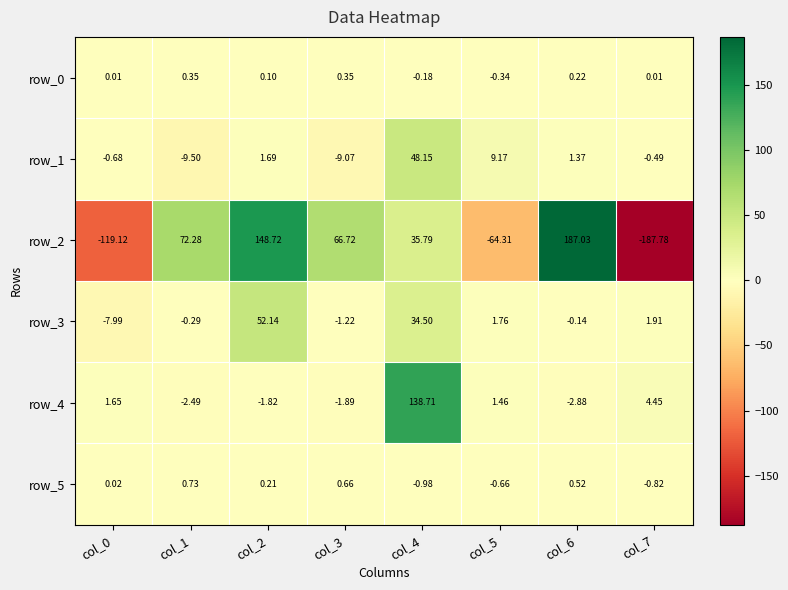

Where is row_2 nearest to the value 0?

col_4